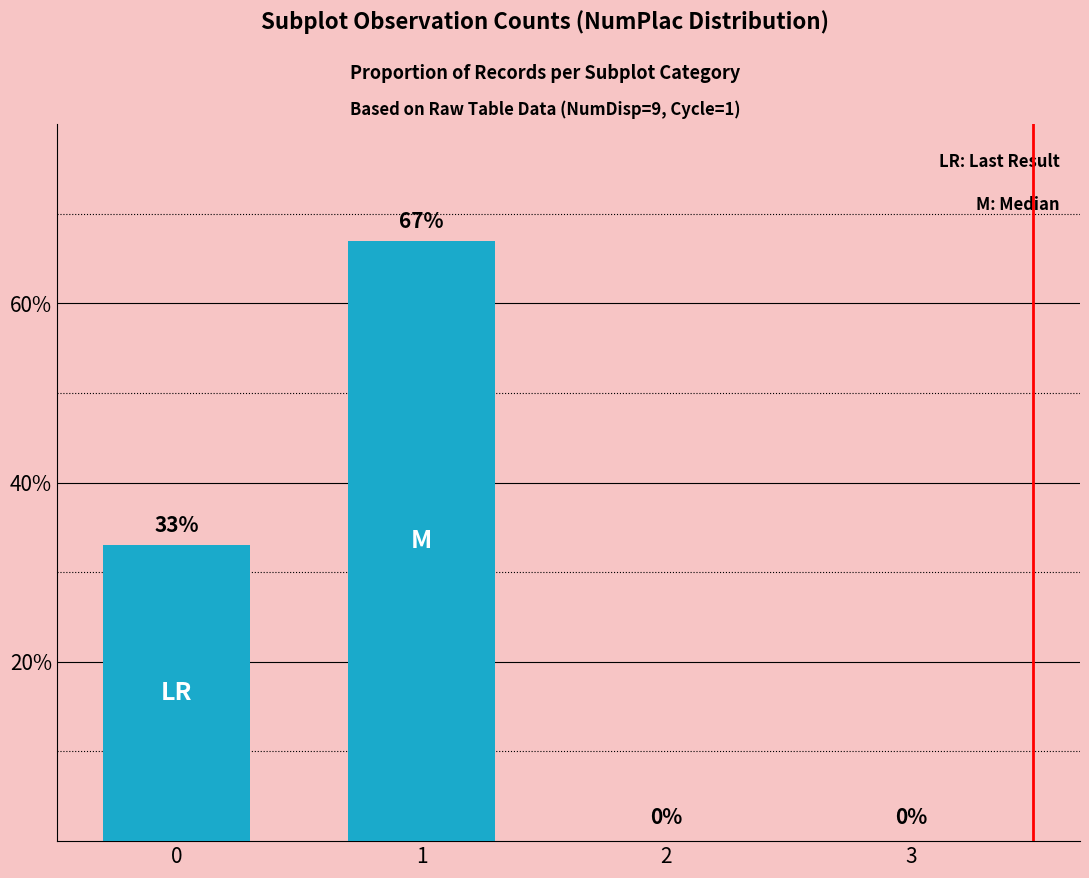

What is the maximum value shown in the chart?

67